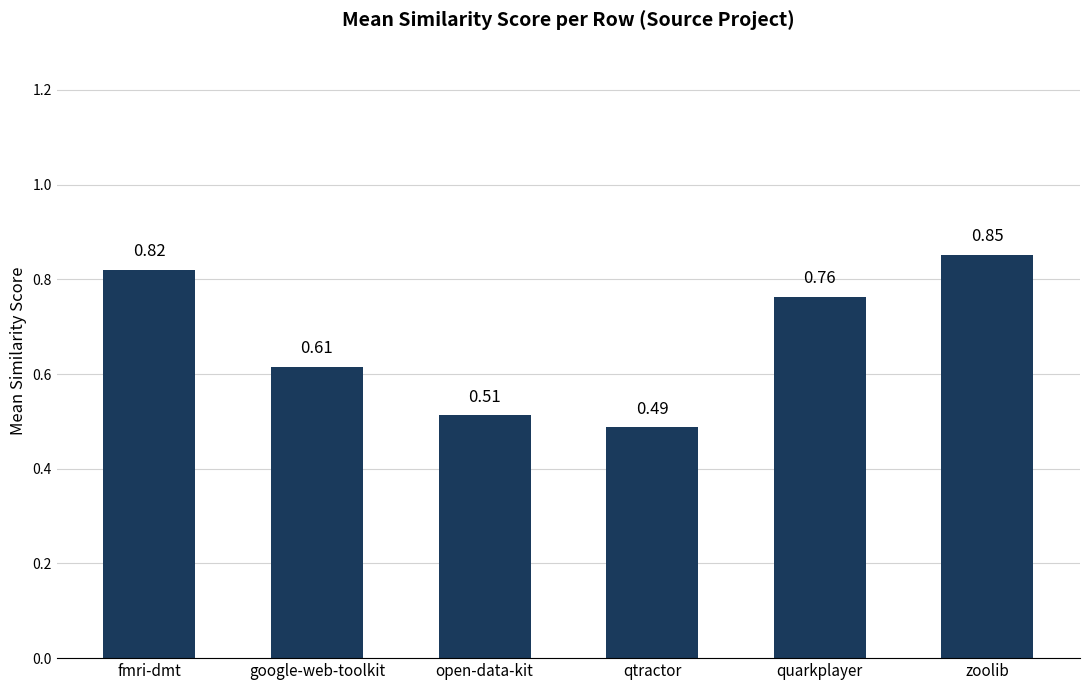

What is the sum of the values at open-data-kit and fmri-dmt?

1.3